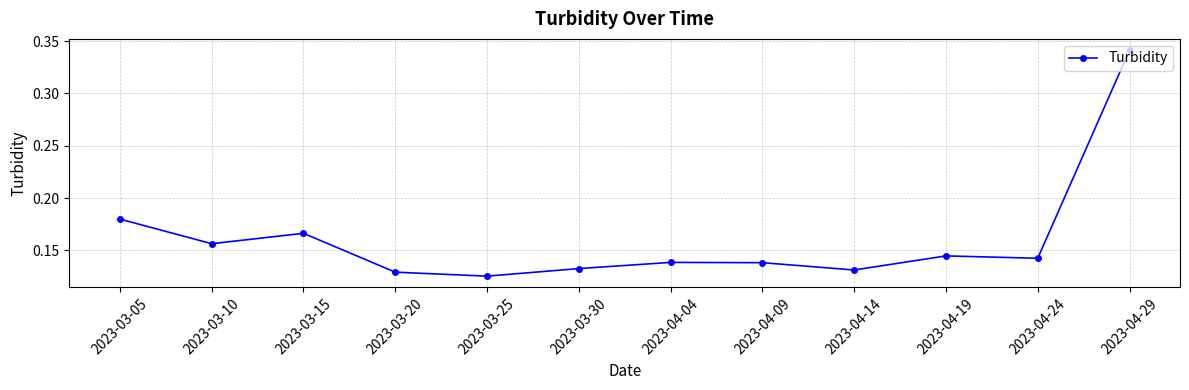

True or false: there are more than 0 points higher than both neighbors.

True